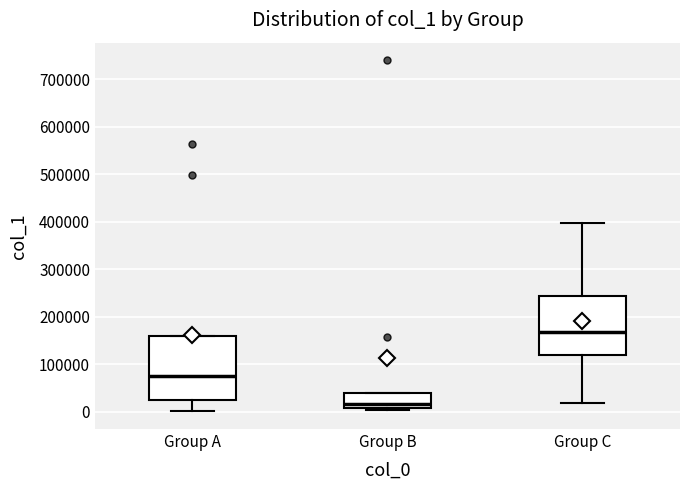

Reading left to right, transcribe this box plot: for each box, give where its median line is, the range the box spans, and where its two whiskers end, as read against the y-axis. The values are not printed on the chart, so give them approximately, as read against the axis.

Group A: median 80000, box 30000 to 160000, whiskers 0 to 160000
Group B: median 20000, box 10000 to 40000, whiskers 0 to 40000
Group C: median 170000, box 120000 to 240000, whiskers 20000 to 400000